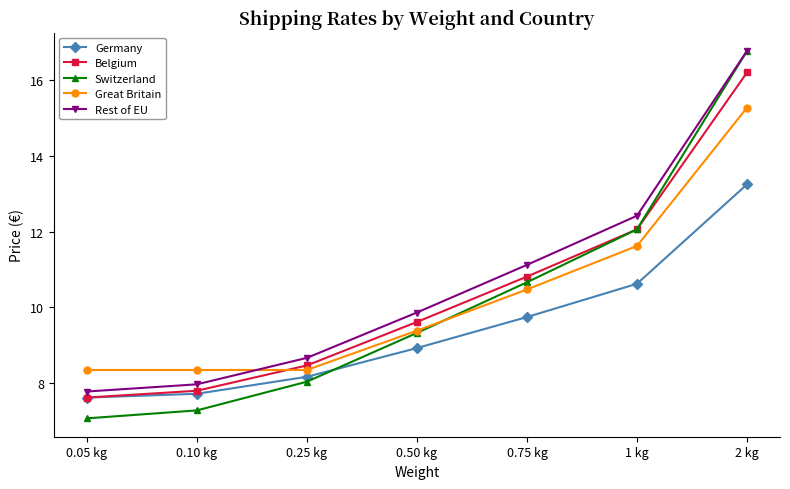

What are all the series names shown in the legend?

Germany, Belgium, Switzerland, Great Britain, Rest of EU